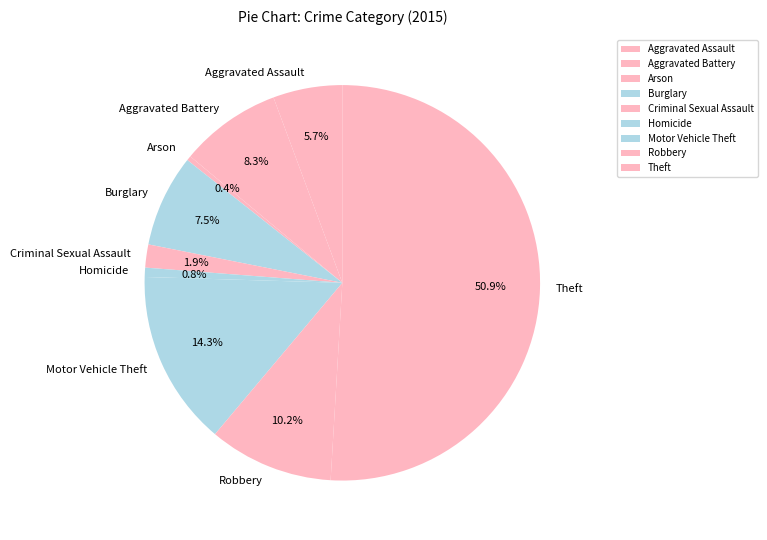

True or false: Burglary accounts for 20% of the total.

False